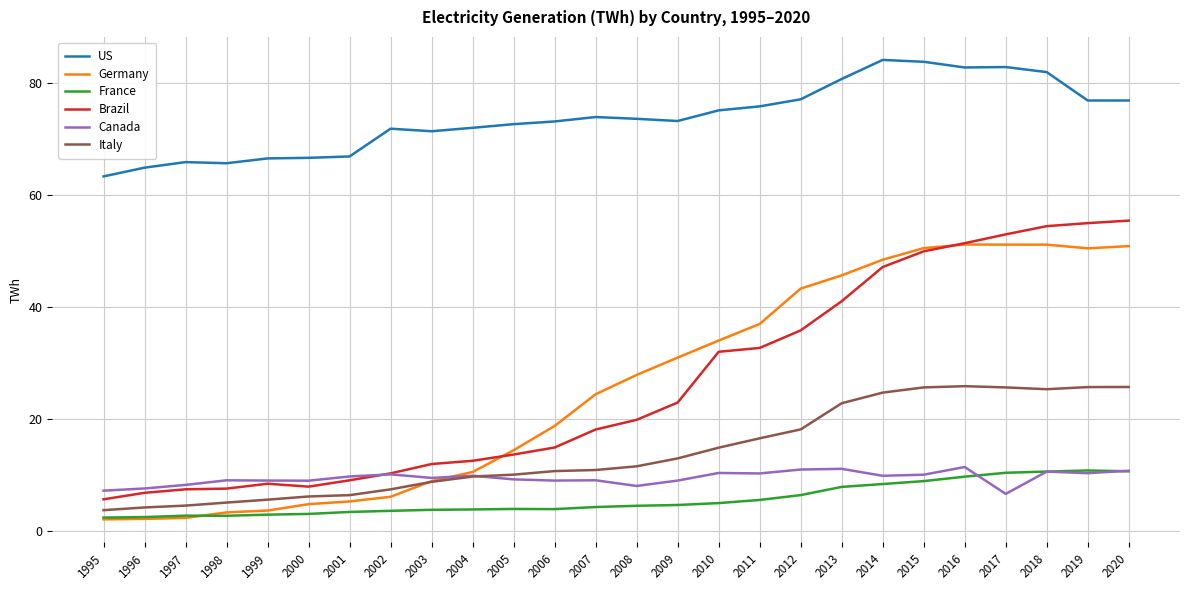

True or false: France has a value of 3.9 at 2005.

True